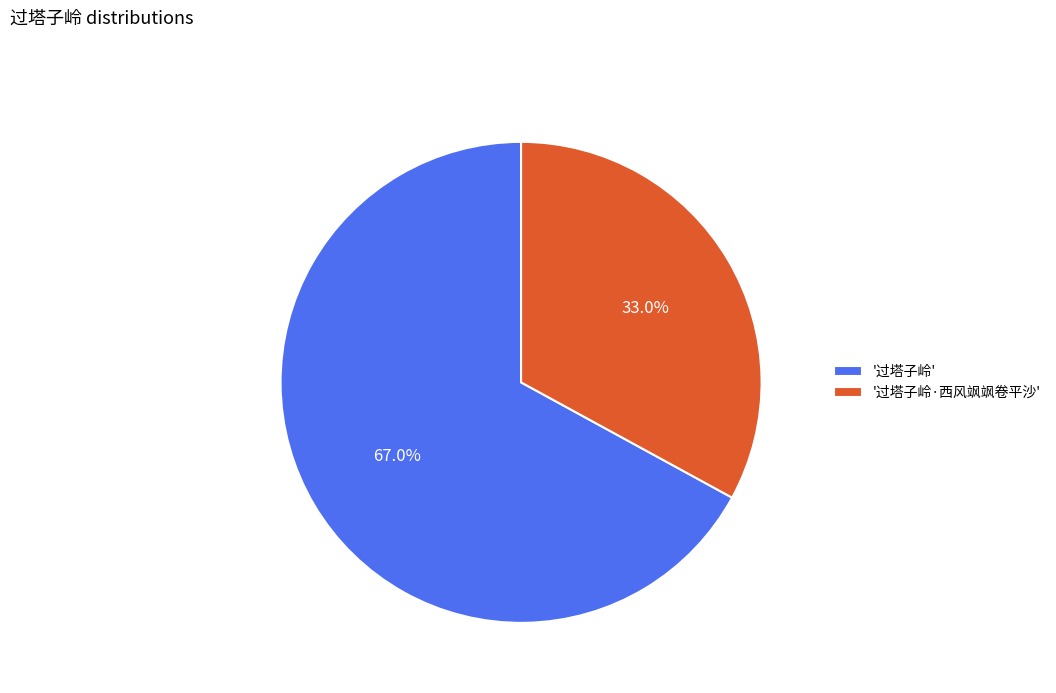

How many slices are in this pie chart?

2